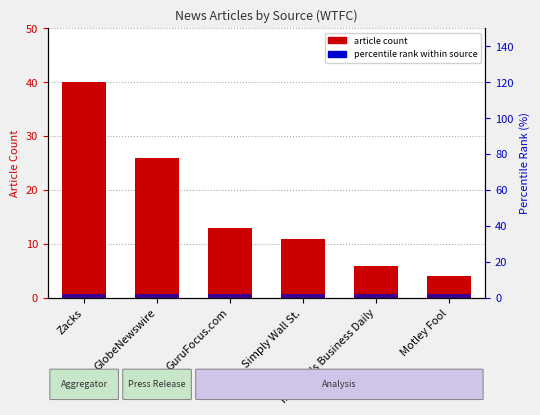

What is the difference between the article count values at GlobeNewswire and Motley Fool?

22.0